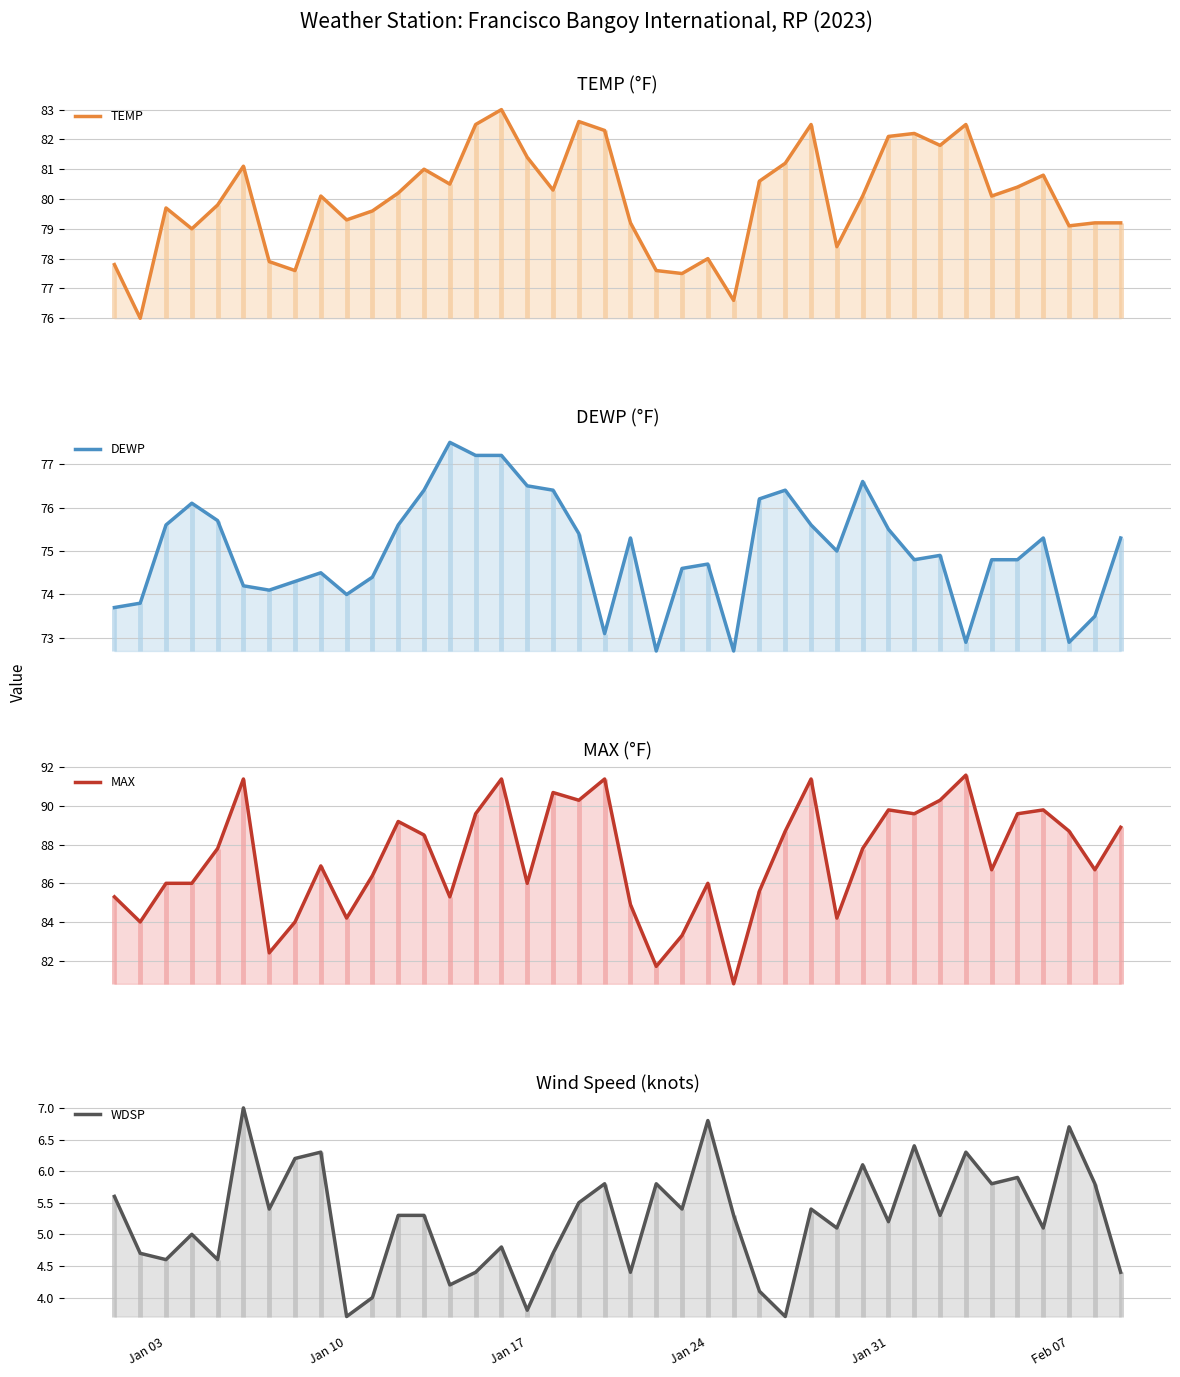

True or false: WDSP has more than 0 points higher than both neighbors.

True